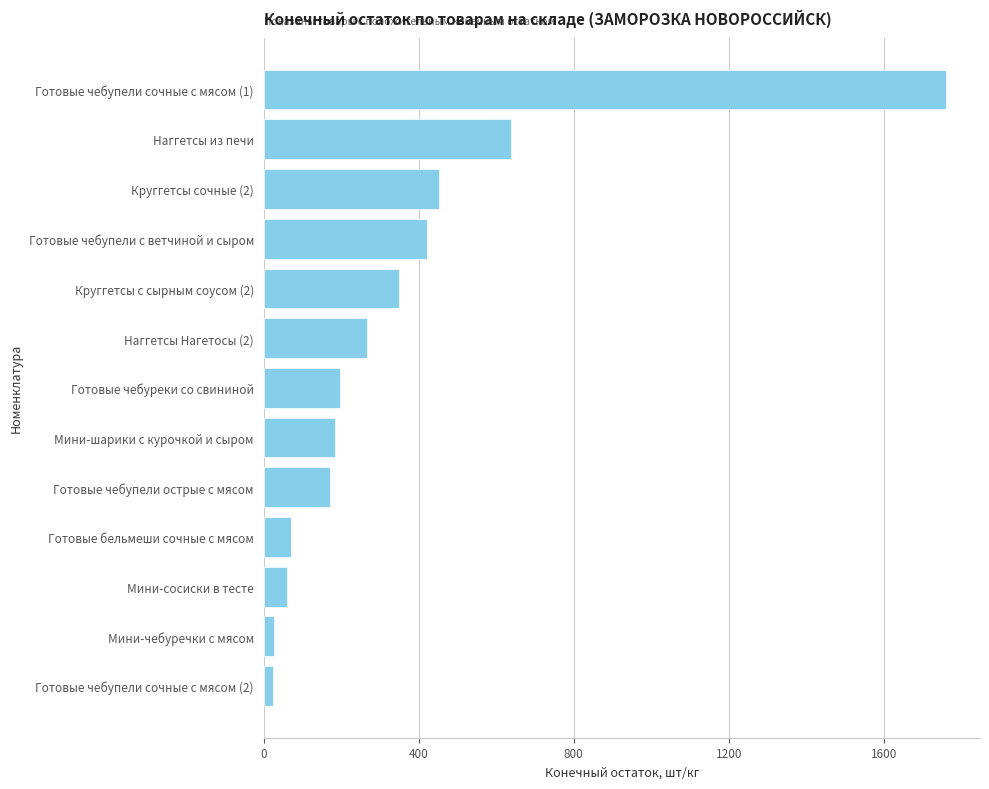

What is the difference between the maximum and minimum values?

1735.0